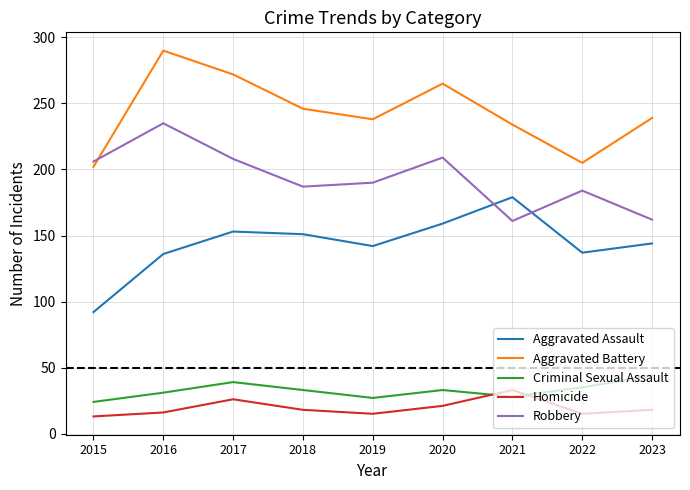

What are all the series names shown in the legend?

Aggravated Assault, Aggravated Battery, Criminal Sexual Assault, Homicide, Robbery